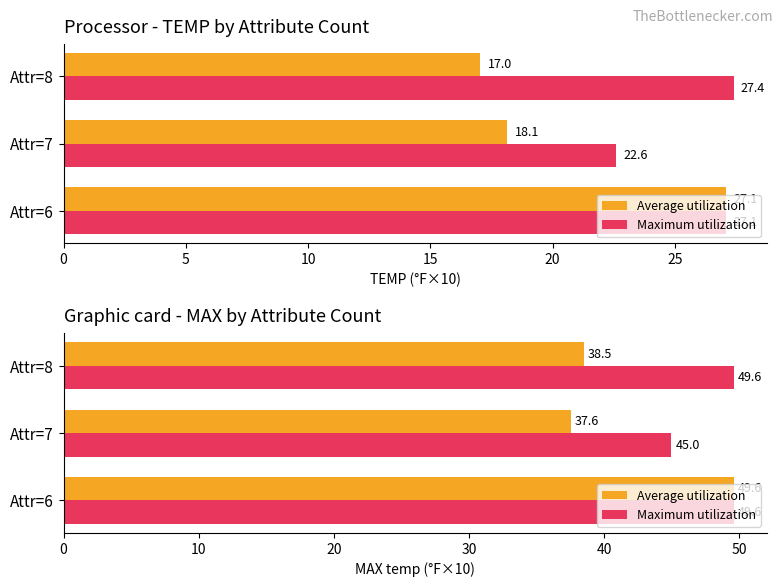

How many data points in Average utilization are less than 38?

1